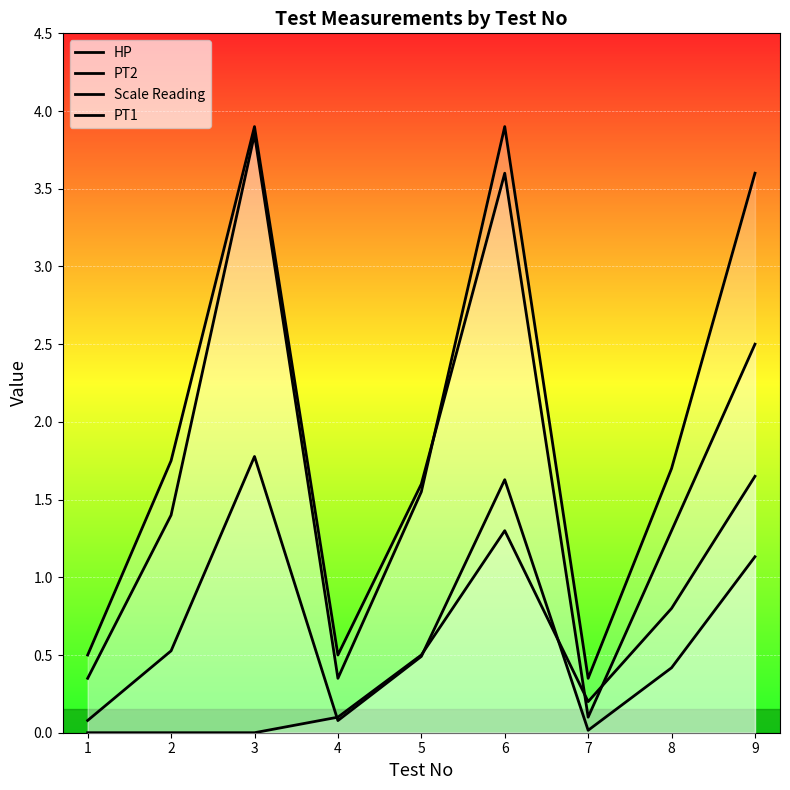

The PT1 series shows 2.3 at 5. True or false?

False